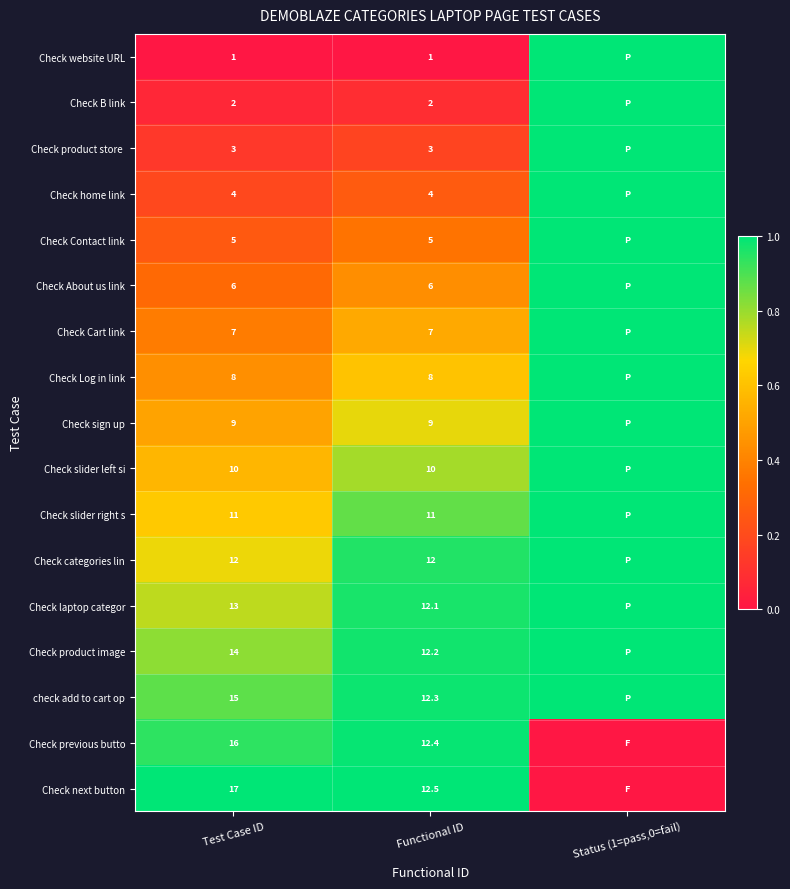

The check add to cart op series shows 15.0 at Test Case ID. True or false?

True